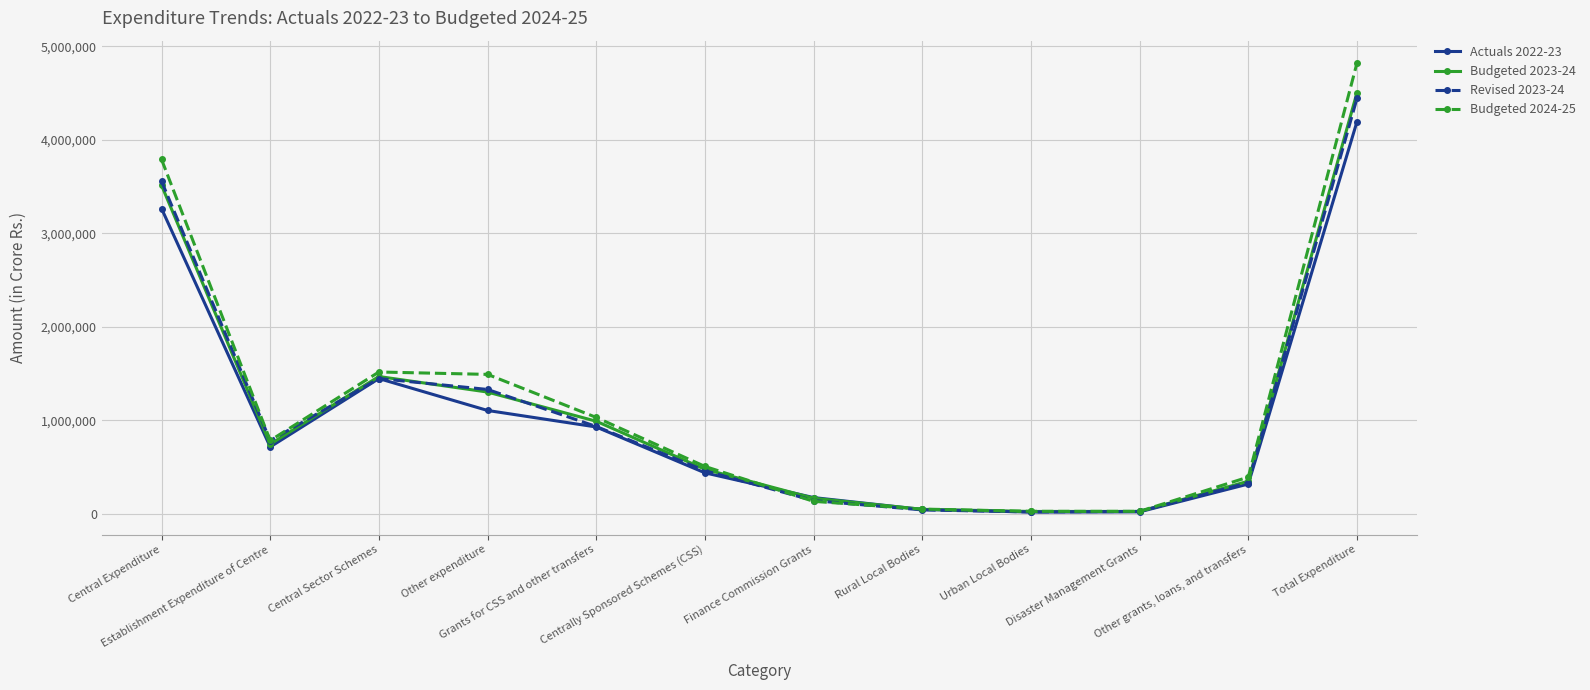

Between which two adjacent categories do Budgeted 2024-25 and Actuals 2022-23 first intersect?

Centrally Sponsored Schemes (CSS) and Finance Commission Grants